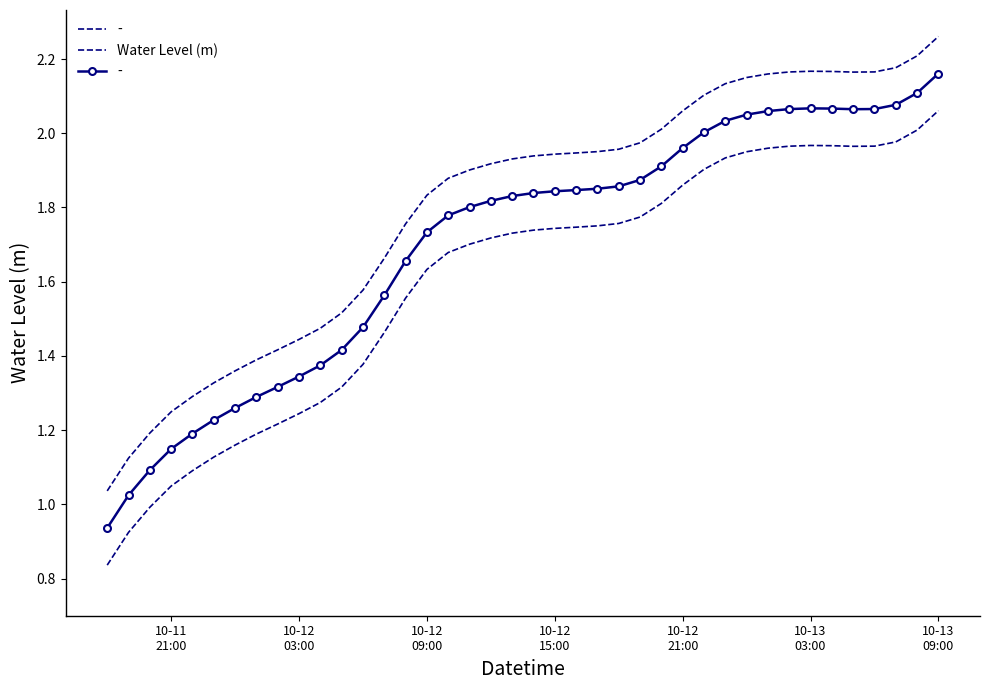

What is the difference between the maximum and minimum values?

1.2